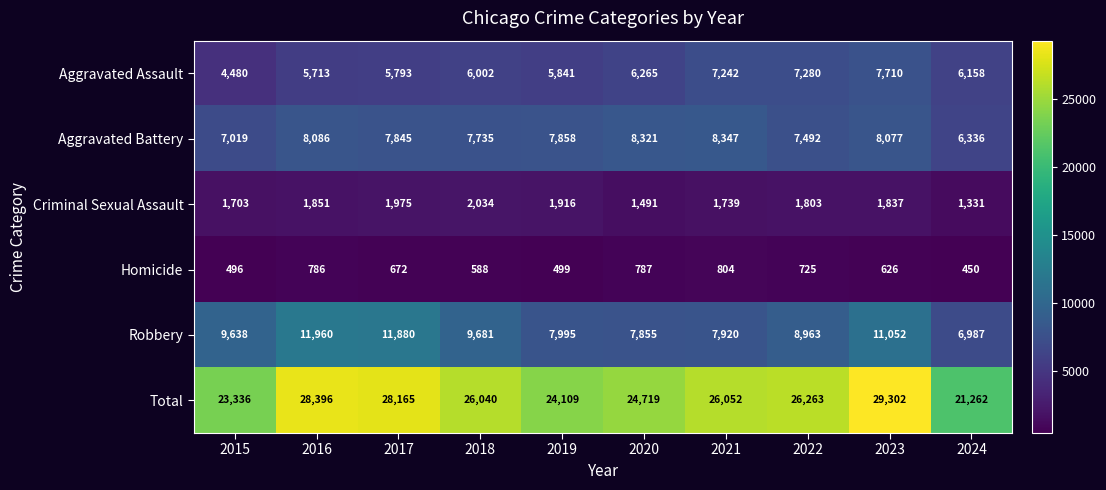

At which label does Total first exceed 26052?

2016